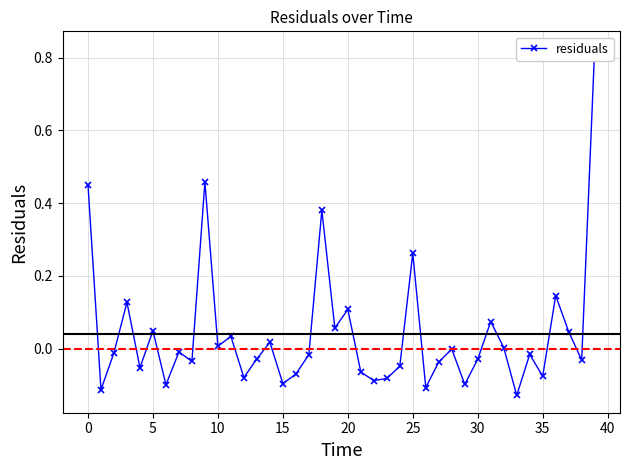

How many points are lower than both their immediate neighbors (excluding endpoints)?

14